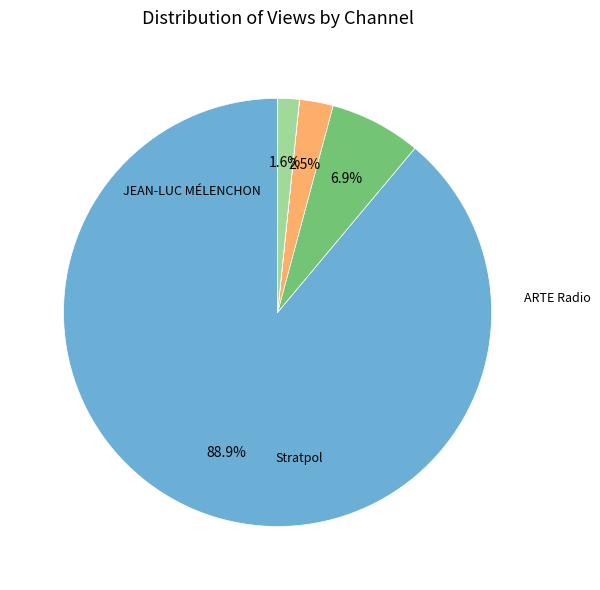

To the nearest percent, what is the average slice percentage?

14%